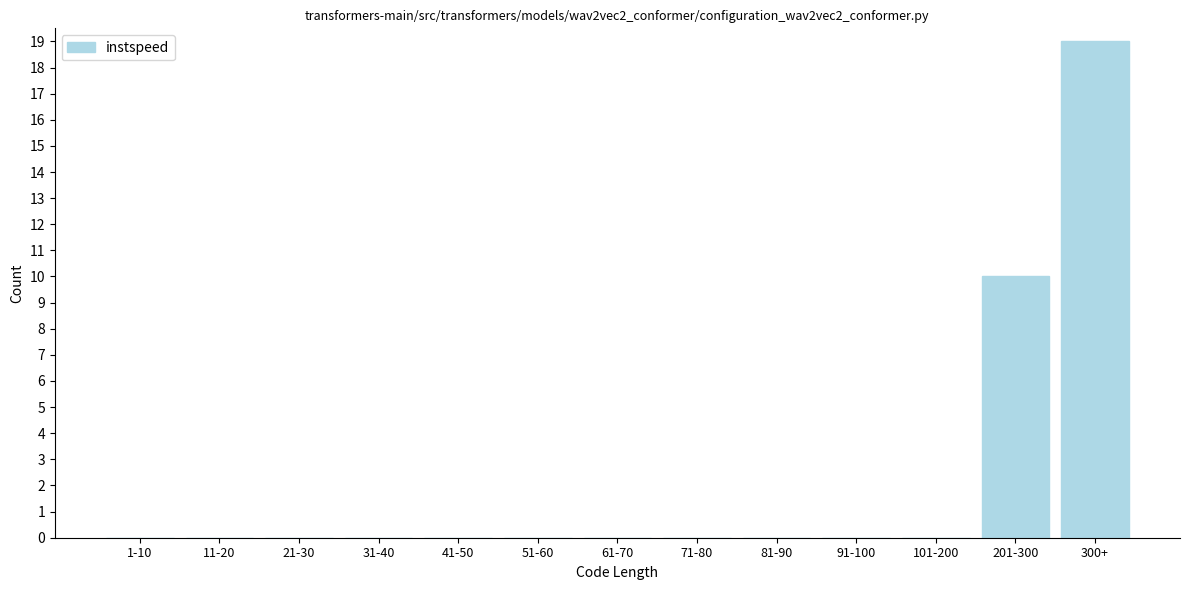

Reading left to right, list all the values displayed in this chart.

1-10=0	11-20=0	21-30=0	31-40=0	41-50=0	51-60=0	61-70=0	71-80=0	81-90=0	91-100=0	101-200=0	201-300=10	300+=19